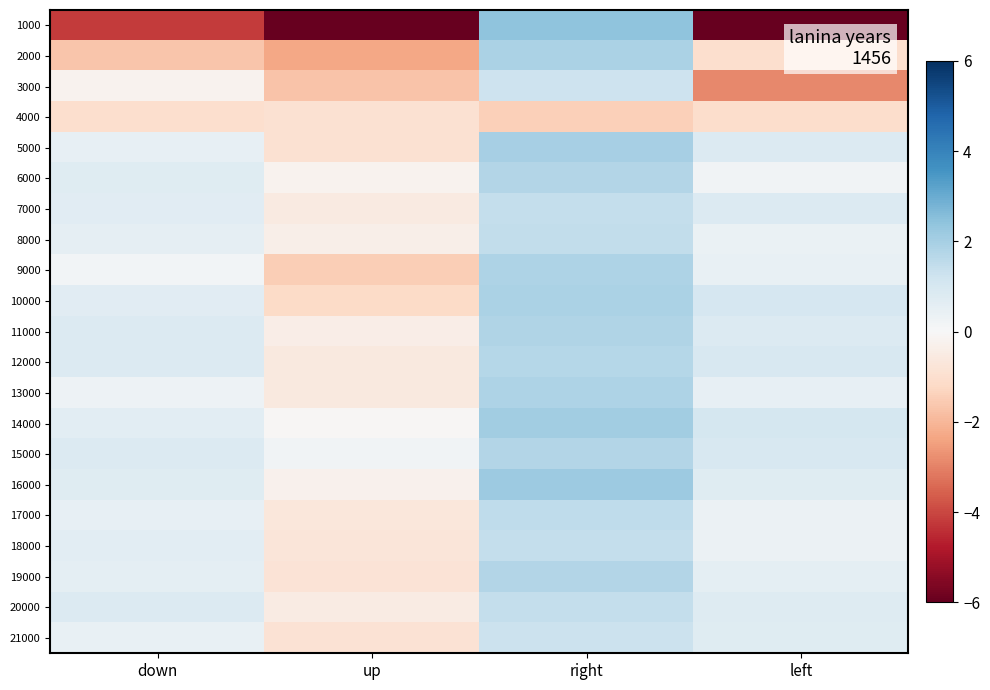

Reading left to right, what are all the values shown in this chart?

1000: down=-4.2	up=-14.4	right=2.4	left=-13.7
2000: down=-1.7	up=-2.3	right=1.9	left=-1.0
3000: down=-0.2	up=-1.7	right=1.3	left=-2.9
4000: down=-1.0	up=-0.9	right=-1.4	left=-1.1
5000: down=0.5	up=-0.9	right=2.0	left=0.8
6000: down=0.7	up=-0.2	right=1.7	left=0.2
7000: down=0.7	up=-0.6	right=1.4	left=0.8
8000: down=0.5	up=-0.4	right=1.5	left=0.4
9000: down=0.2	up=-1.5	right=1.9	left=0.5
10000: down=0.7	up=-1.1	right=1.9	left=1.0
11000: down=0.8	up=-0.4	right=1.8	left=0.8
12000: down=0.8	up=-0.6	right=1.7	left=1.0
13000: down=0.3	up=-0.6	right=1.8	left=0.5
14000: down=0.6	up=-0.1	right=2.1	left=1.0
15000: down=0.8	up=0.2	right=1.8	left=1.0
16000: down=0.7	up=-0.3	right=2.2	left=0.7
17000: down=0.5	up=-0.7	right=1.5	left=0.4
18000: down=0.6	up=-0.7	right=1.4	left=0.4
19000: down=0.6	up=-0.8	right=1.8	left=0.6
20000: down=0.8	up=-0.5	right=1.4	left=0.8
21000: down=0.4	up=-0.8	right=1.3	left=0.7